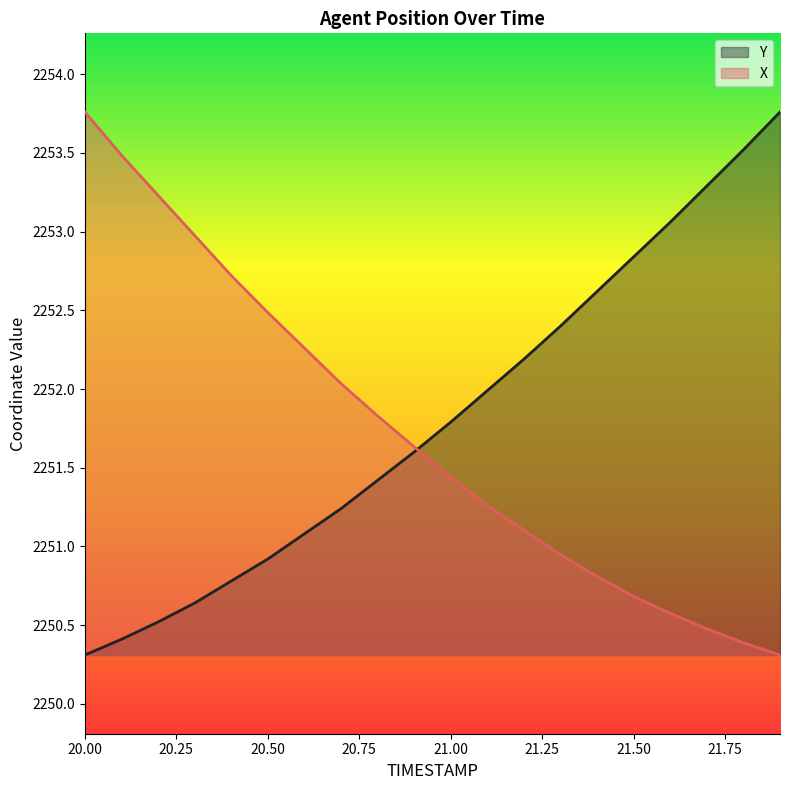

True or false: X and Y intersect in this chart.

True